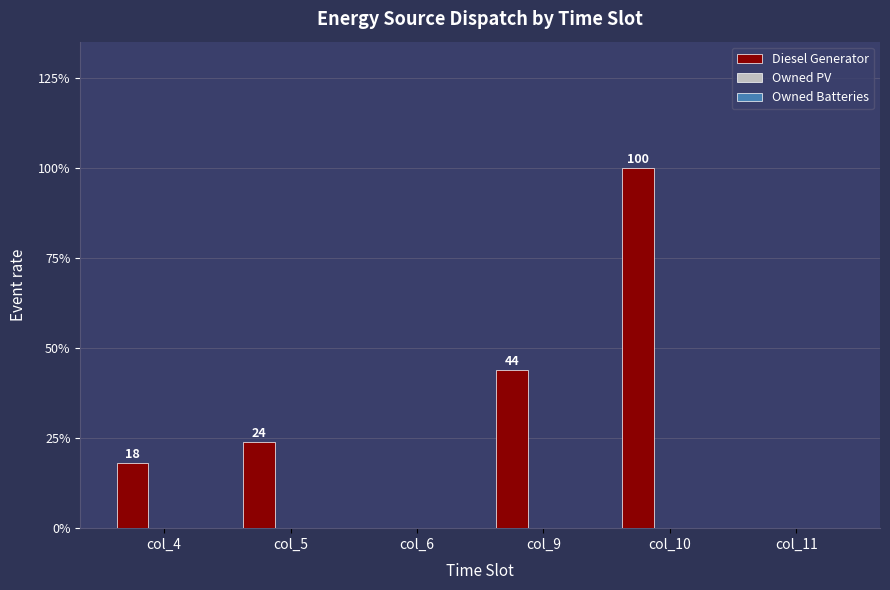

True or false: the data shows -44 at col_6.

False